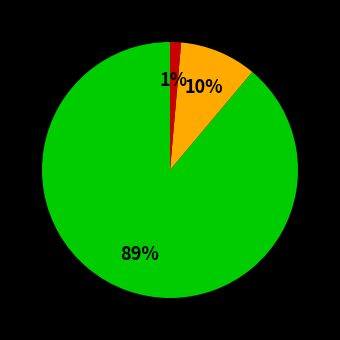

To the nearest percent, what is the average slice percentage?

33%